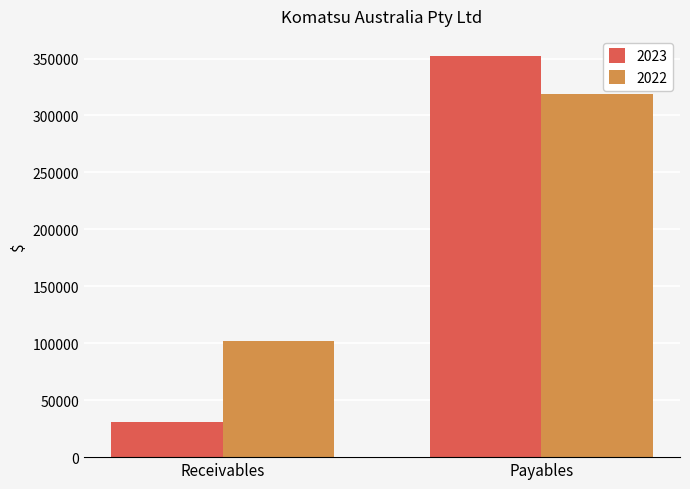

Where is 2023 nearest to the value 191603?

Receivables